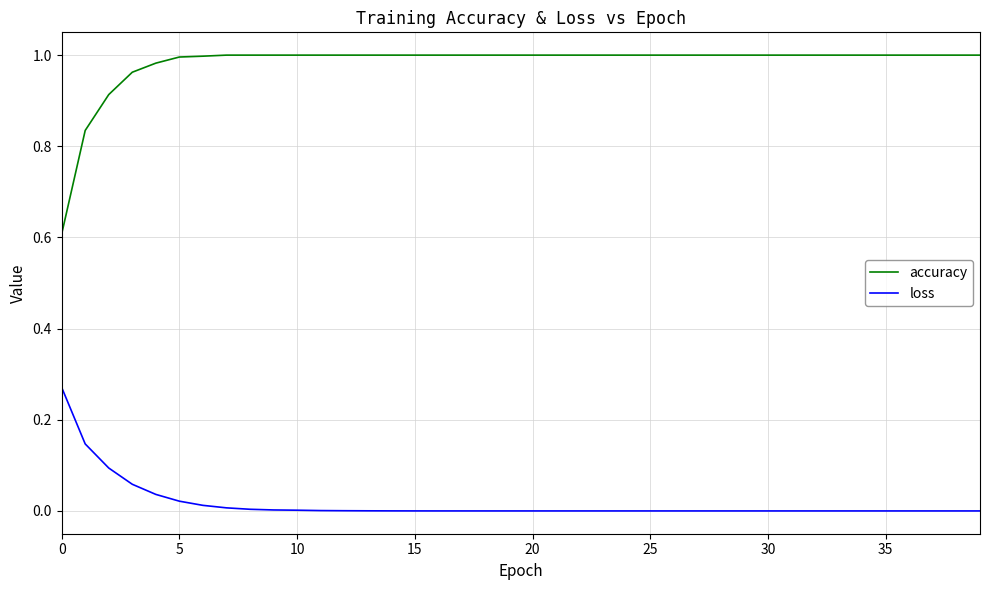

Which series has the widest spread of values?

accuracy